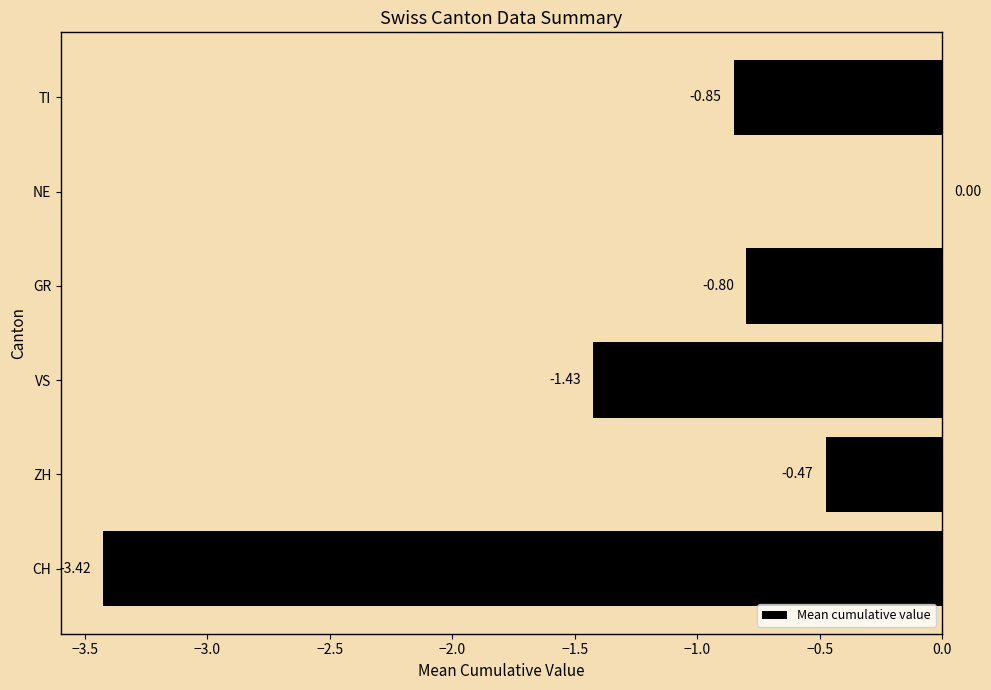

At which category does the chart reach its peak across all series?

NE